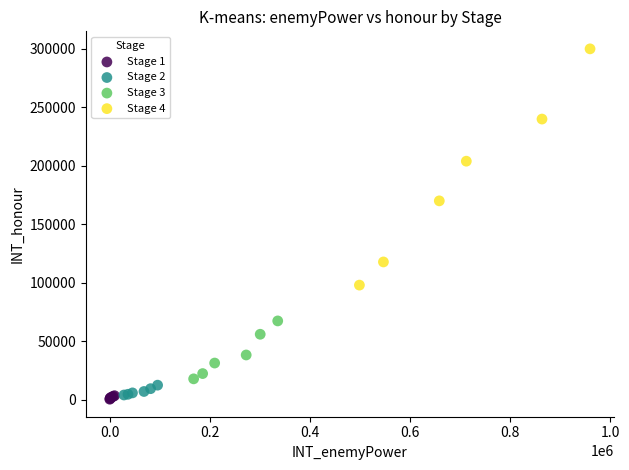

Which series has the widest spread of Y values?

Stage 4